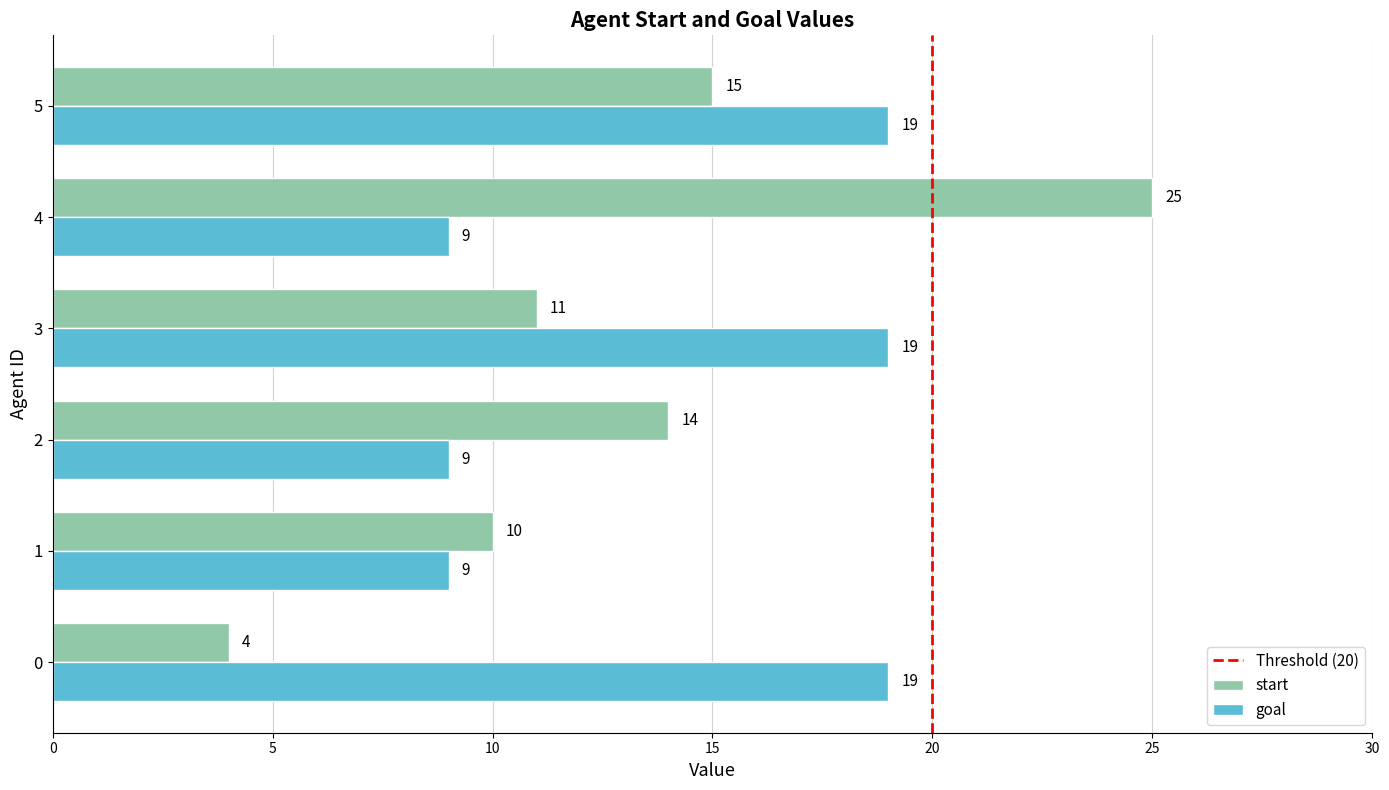

What is the total value across all series at 5?

34